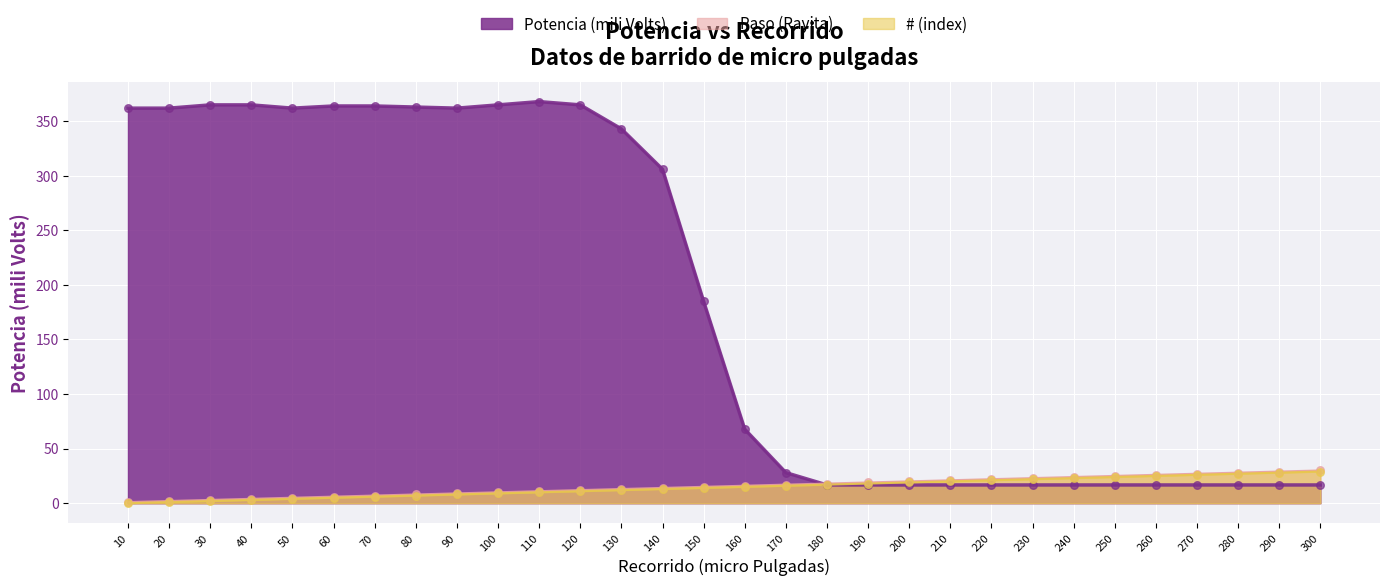

What is the total value across all series at 100?

384.0